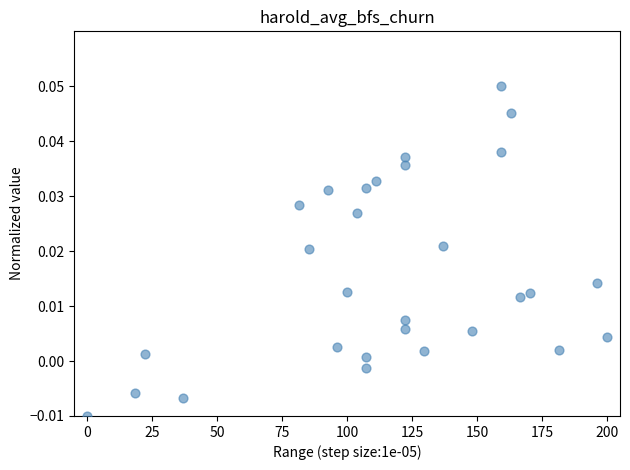

What is the range of X values (max minus min)?

200.0